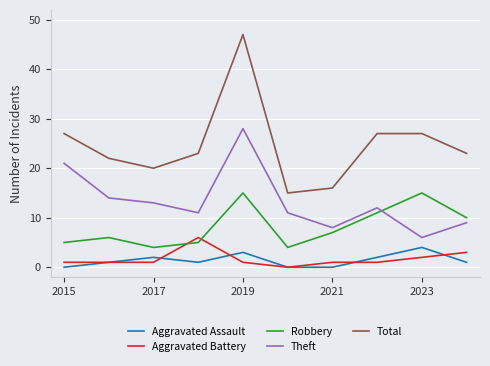

True or false: Aggravated Battery and Total intersect in this chart.

False